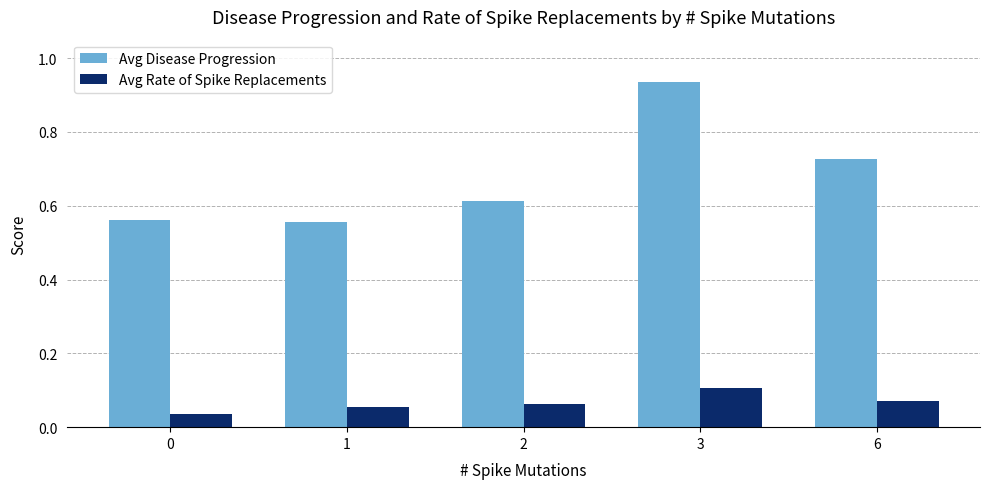

What is the spread (max minus min) of values at 1?

0.5